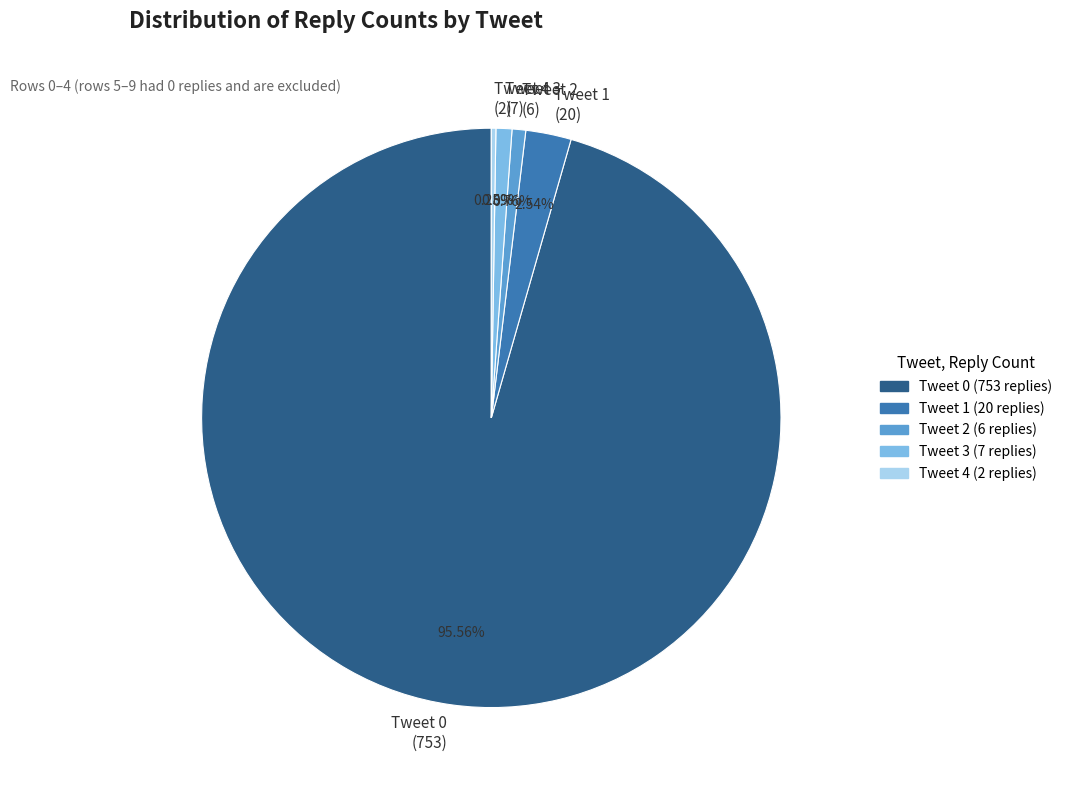

Does Tweet 2 (6) represent more than half of the total?

No